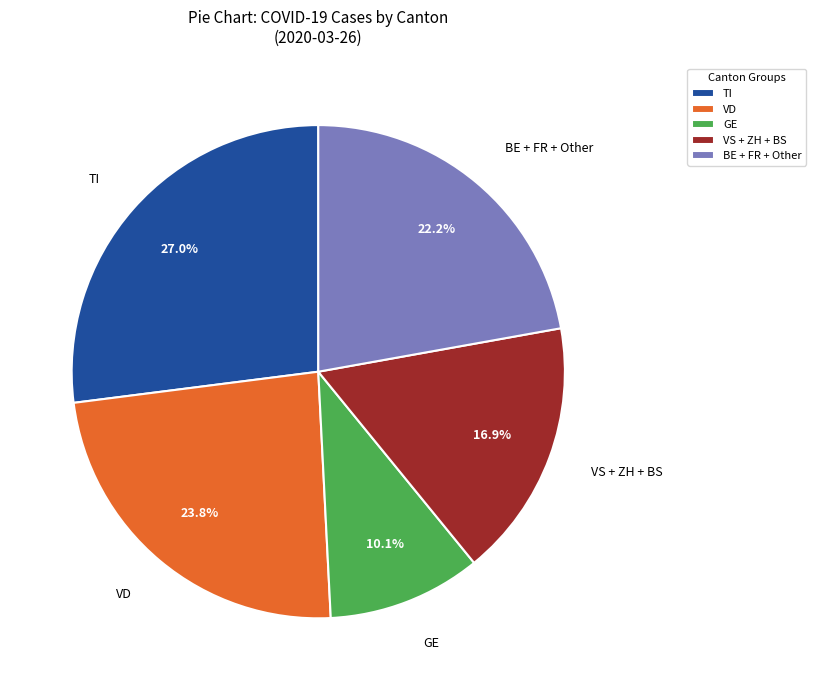

Is the sum of GE and TI greater than half?

No